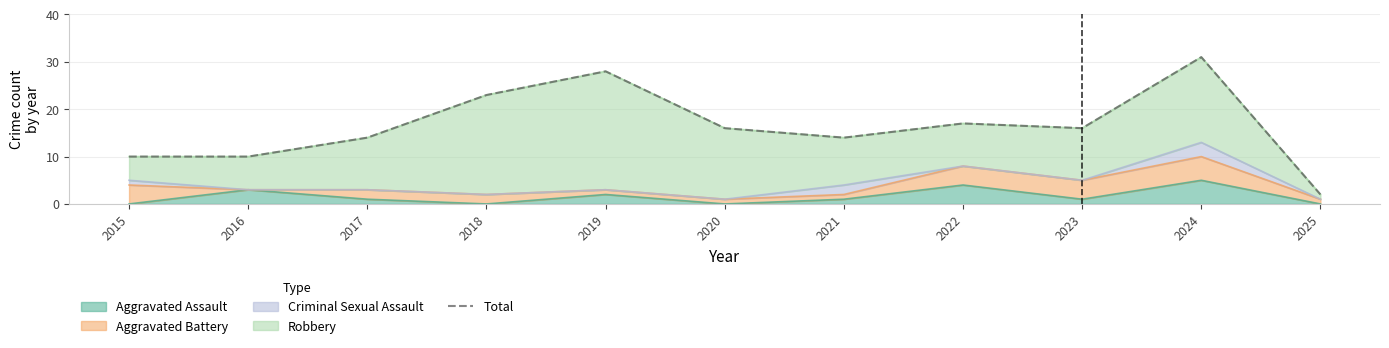

Is it true that the value at 2017 is 14?

True